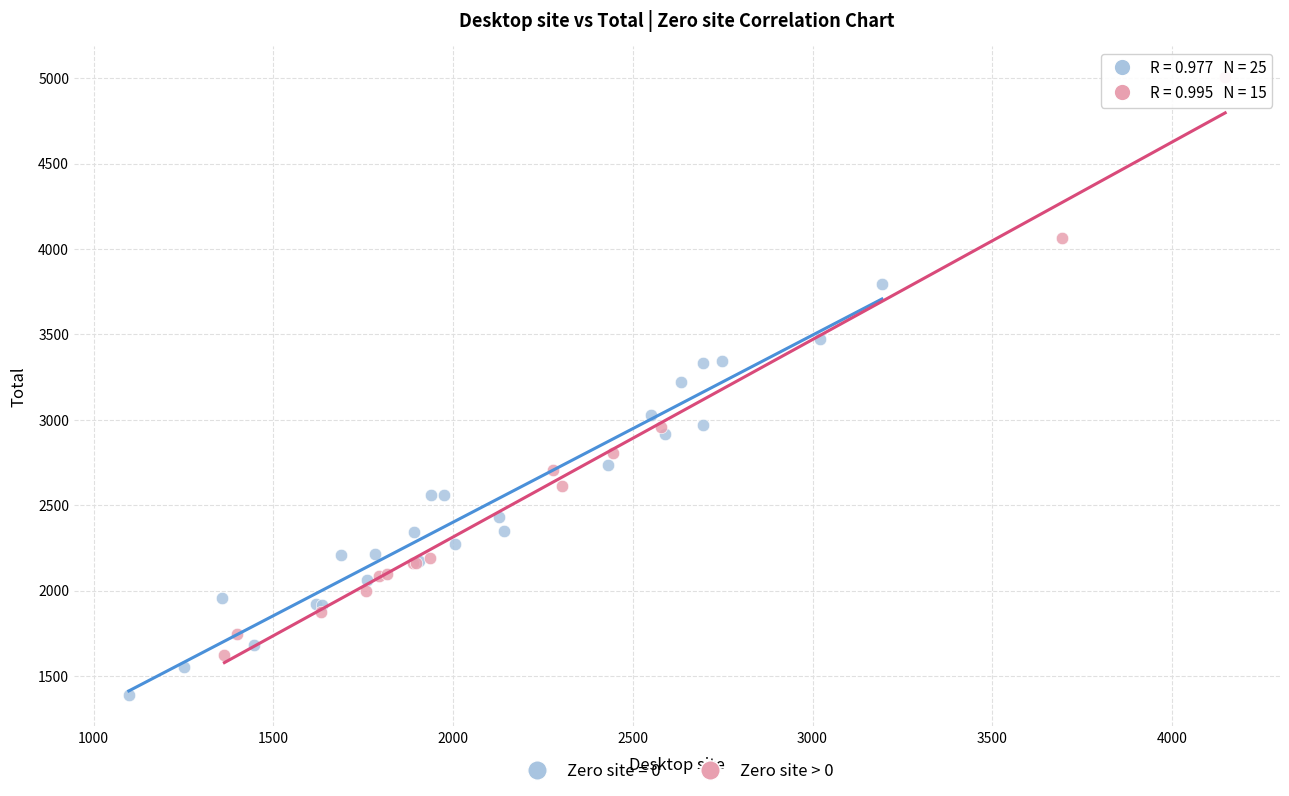

Which series contains the highest Y value?

Zero site > 0